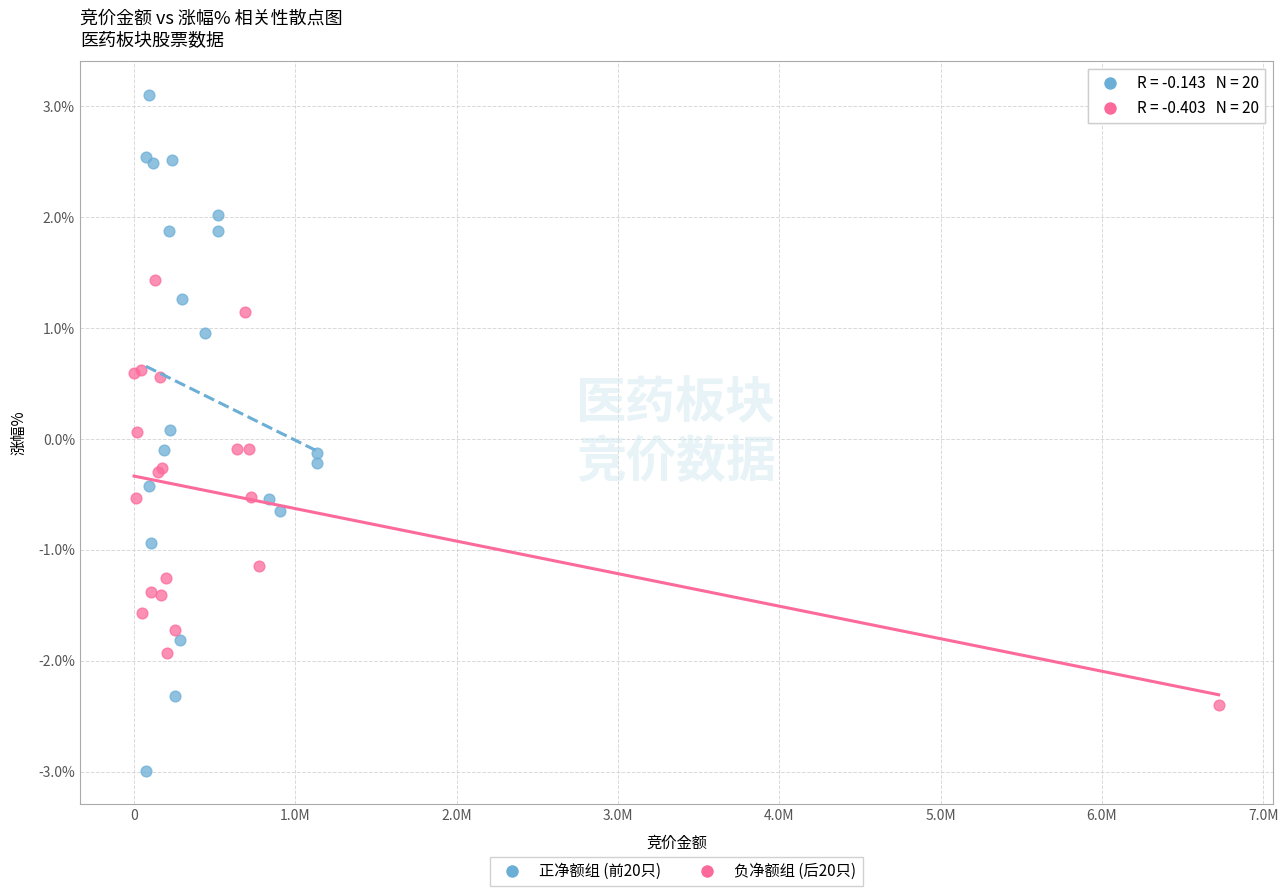

Which series reaches the minimum Y coordinate?

正净额组 (前20只)